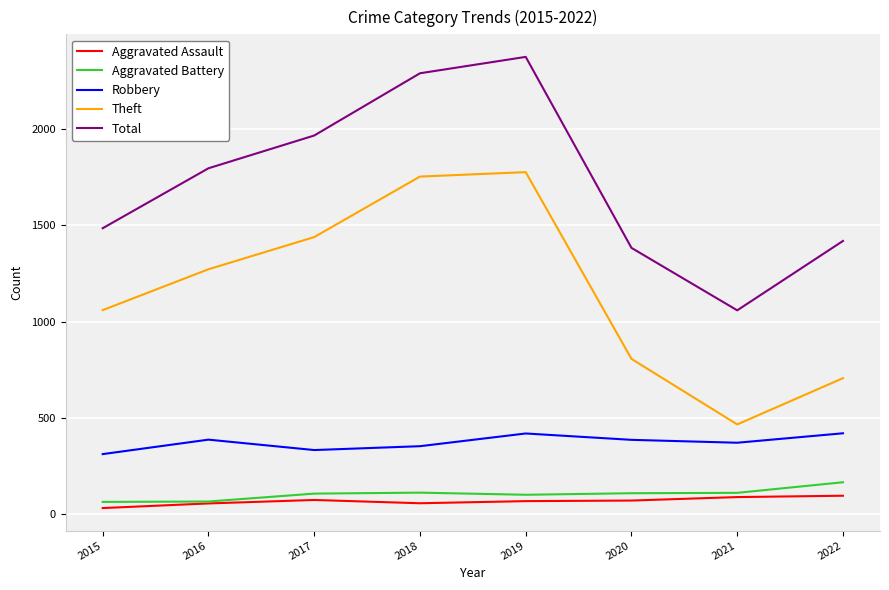

At how many categories does at least one series exceed 427?

8